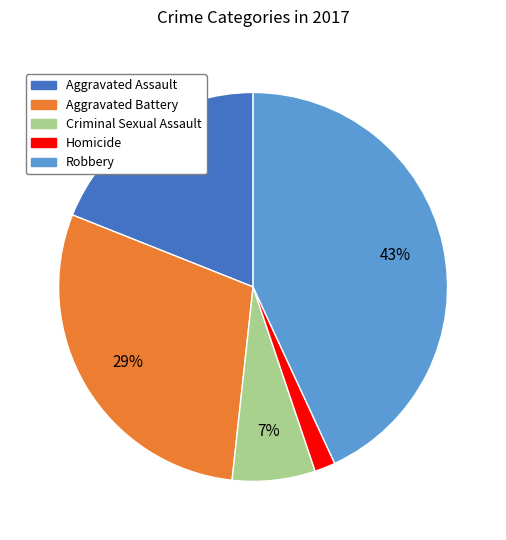

Does Aggravated Battery account for over 50% of the chart?

No